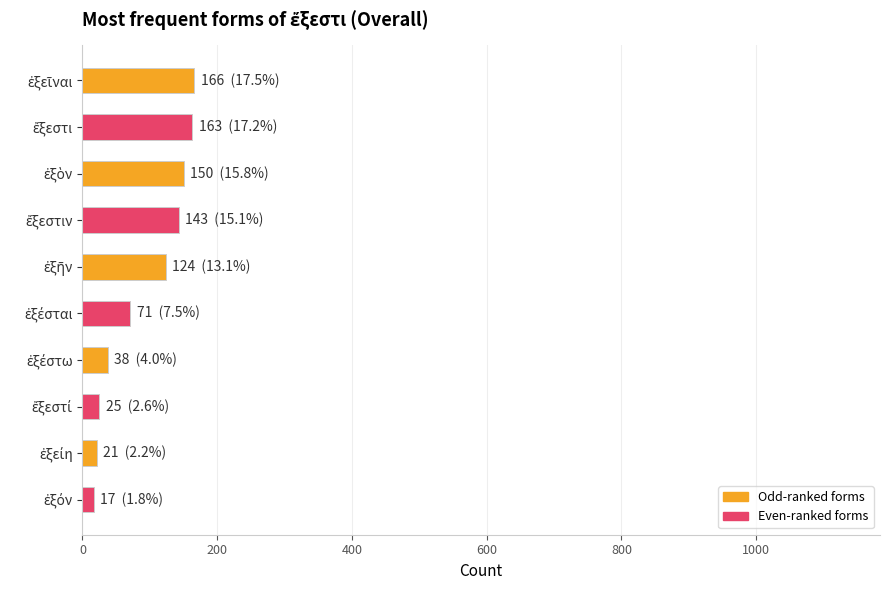

How many data points are less than 124?

5